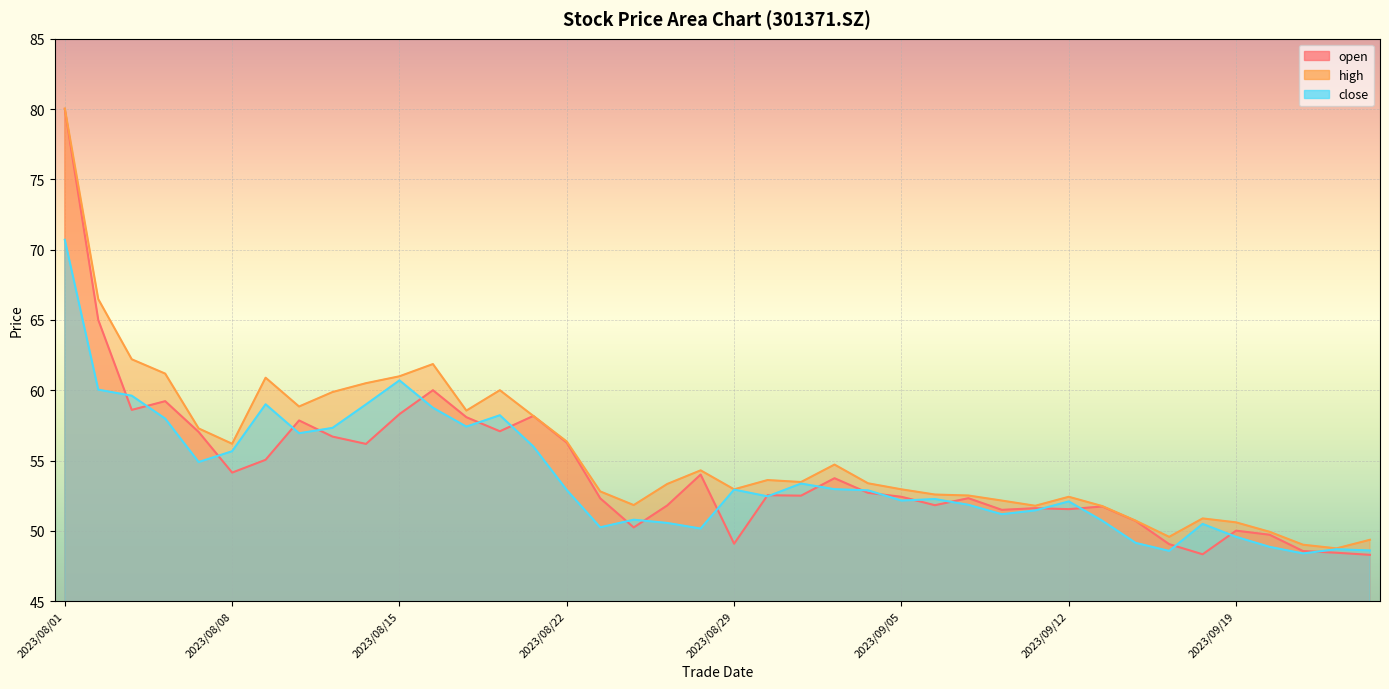

After their last crossing, which series has the higher values: close or open?

close